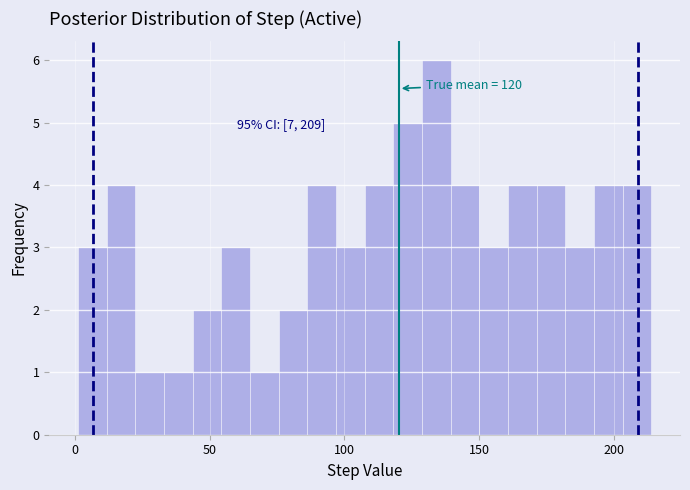

Read against the x-axis, roughly where is the centre of the tallest bar?

135